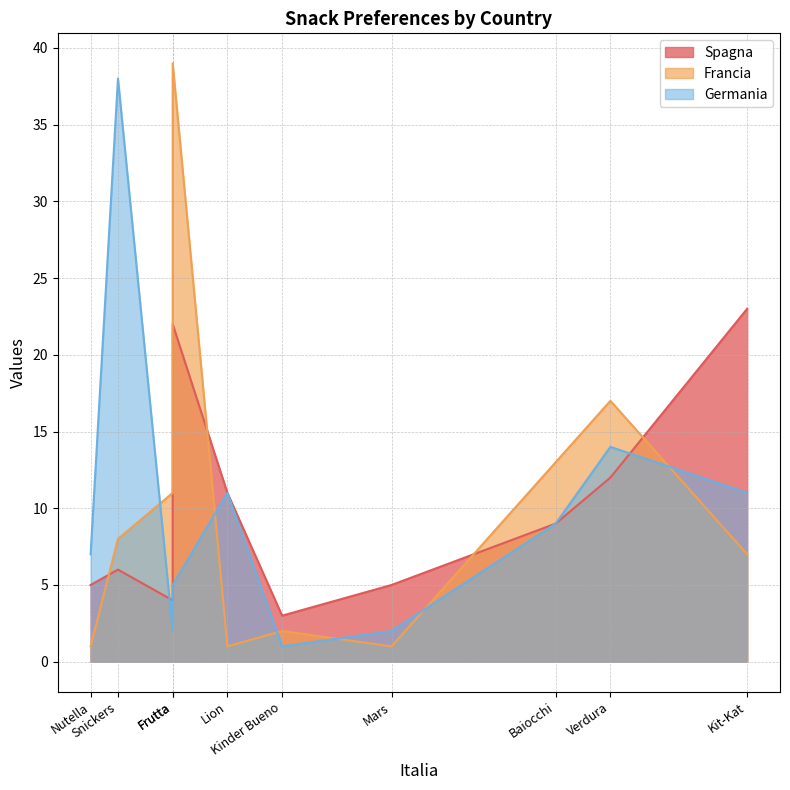

At how many categories does at least one series exceed 18?

3